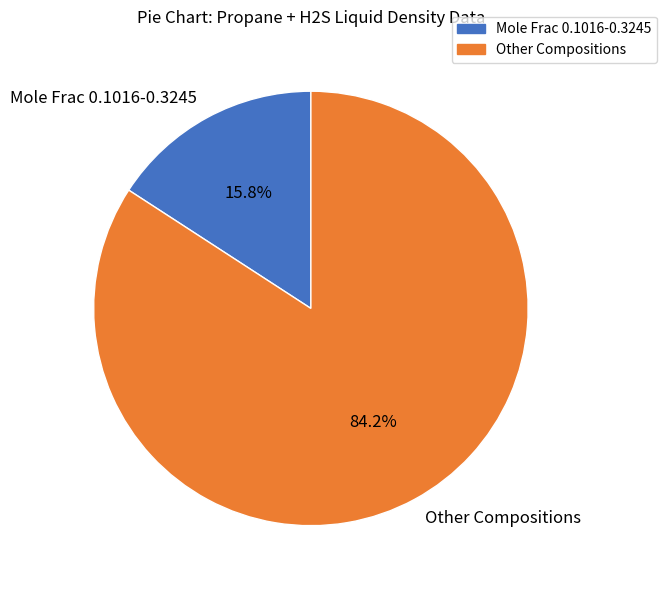

Which category has the smallest portion of the pie?

Mole Frac 0.1016-0.3245